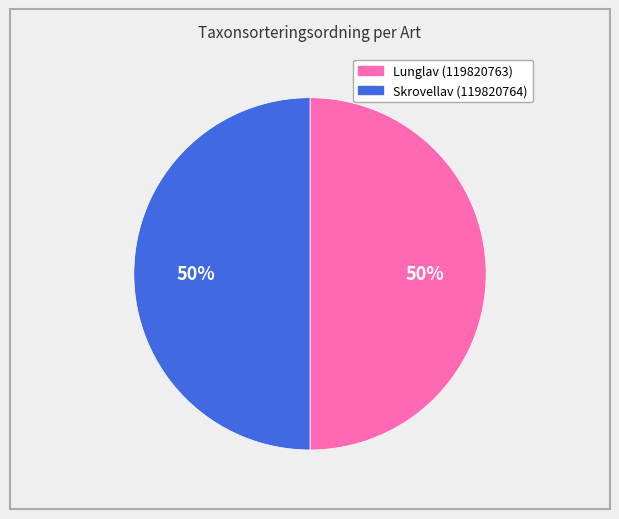

What percentage is the Skrovellav (119820764) slice, to the nearest percent?

50%